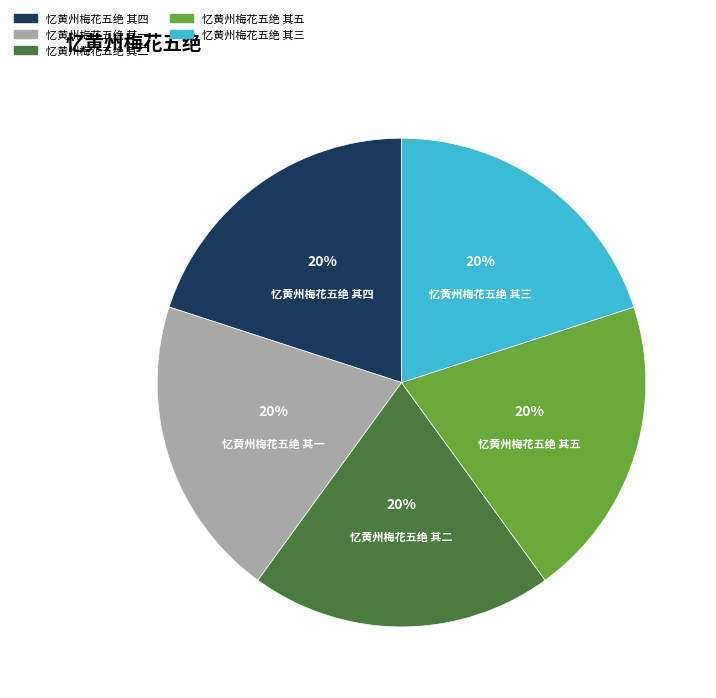

The 忆黄州梅花五绝 其一 slice represents 13% of the pie. True or false?

False